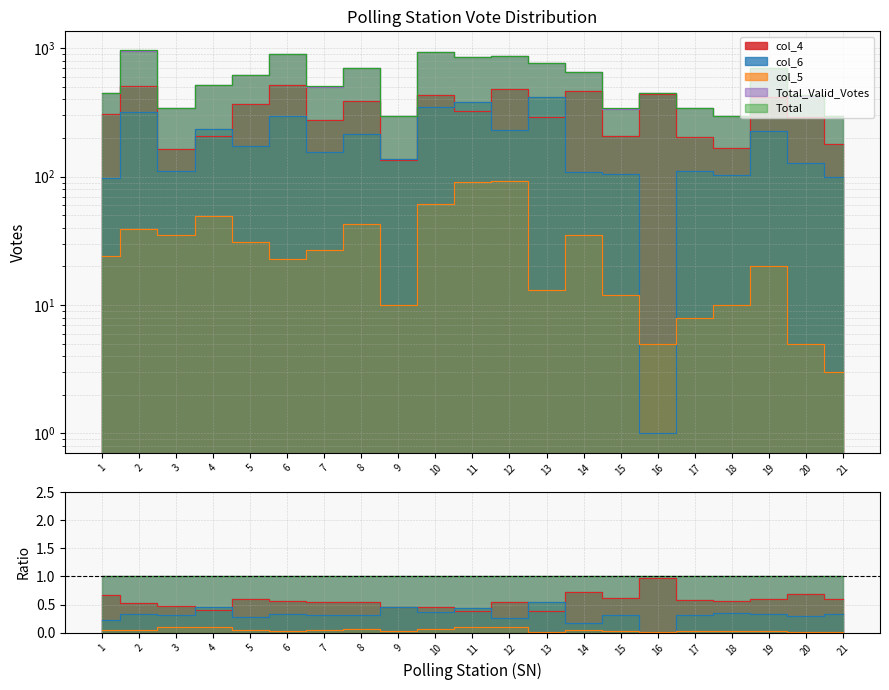

What is the smallest value displayed?

1